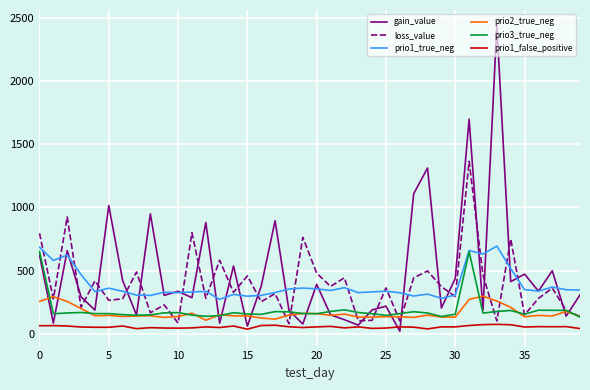

What is the maximum value for prio2_true_neg?

298.0